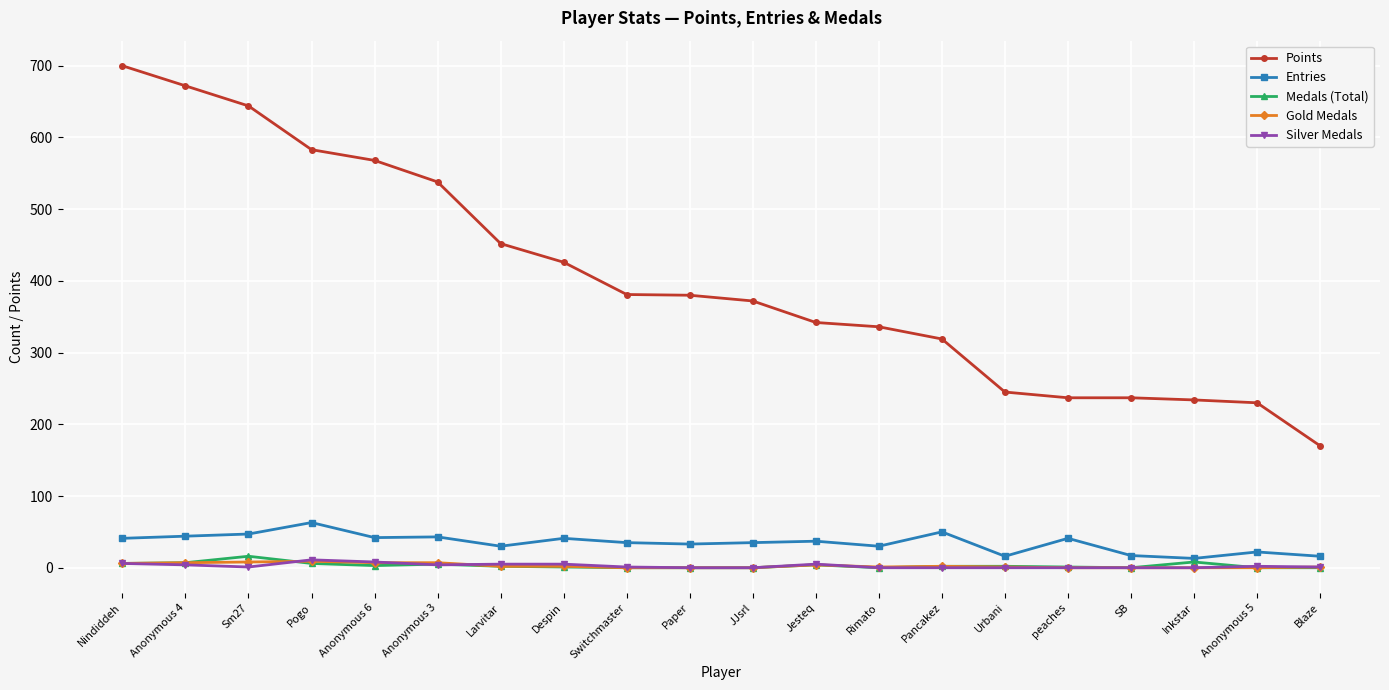

True or false: Silver Medals and Entries intersect in this chart.

False